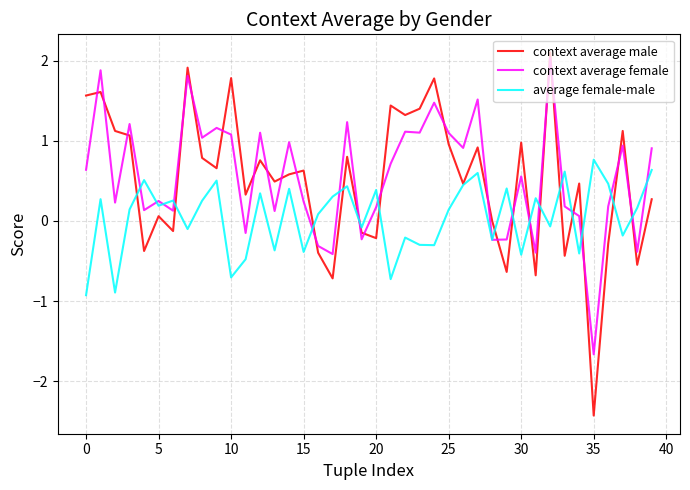

What is the greatest value displayed?

2.1